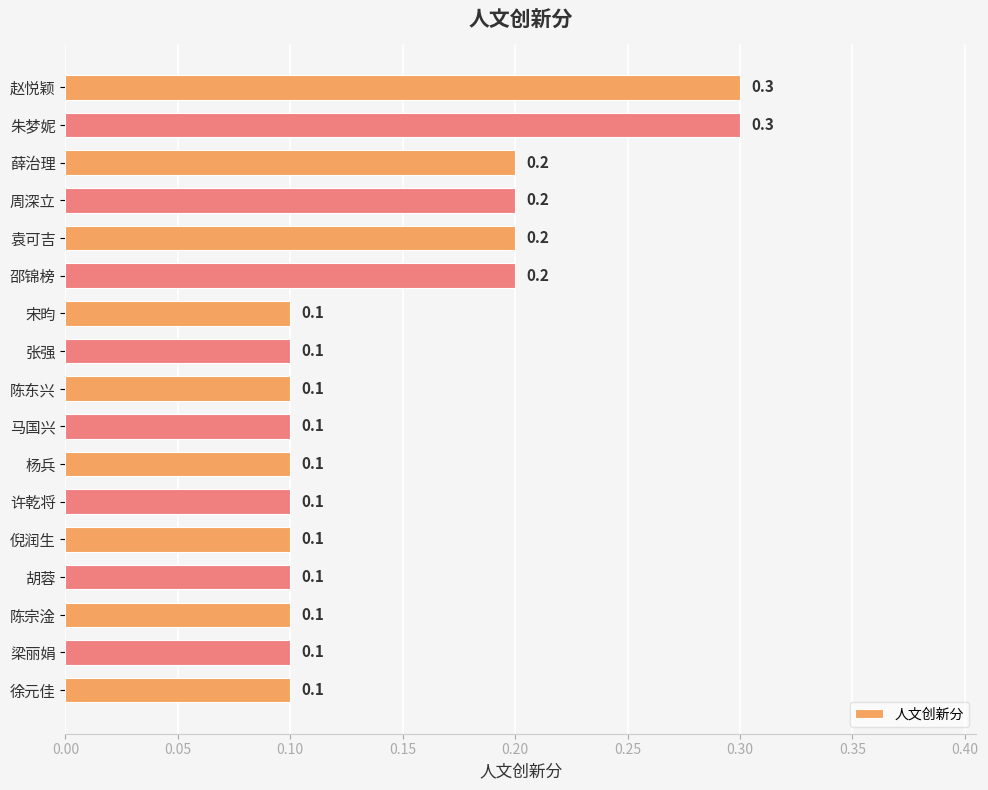

Count the values in the range 0 to 1.

17